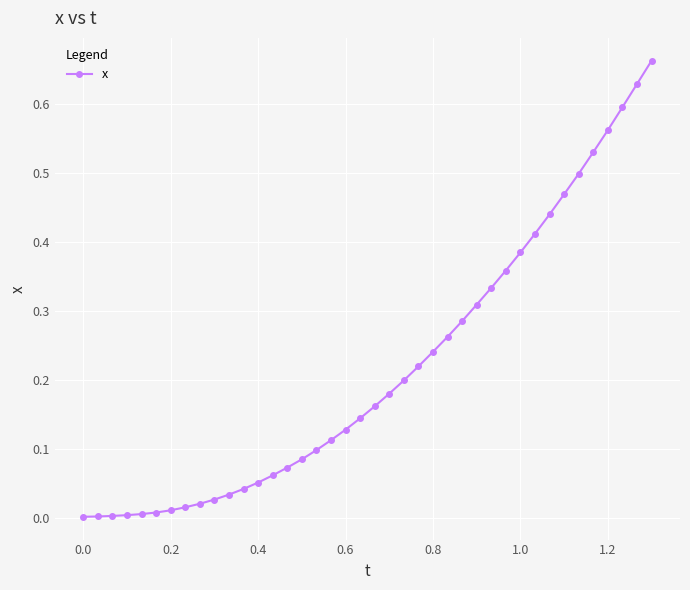

The value at 0.6 is 0.2. True or false?

False